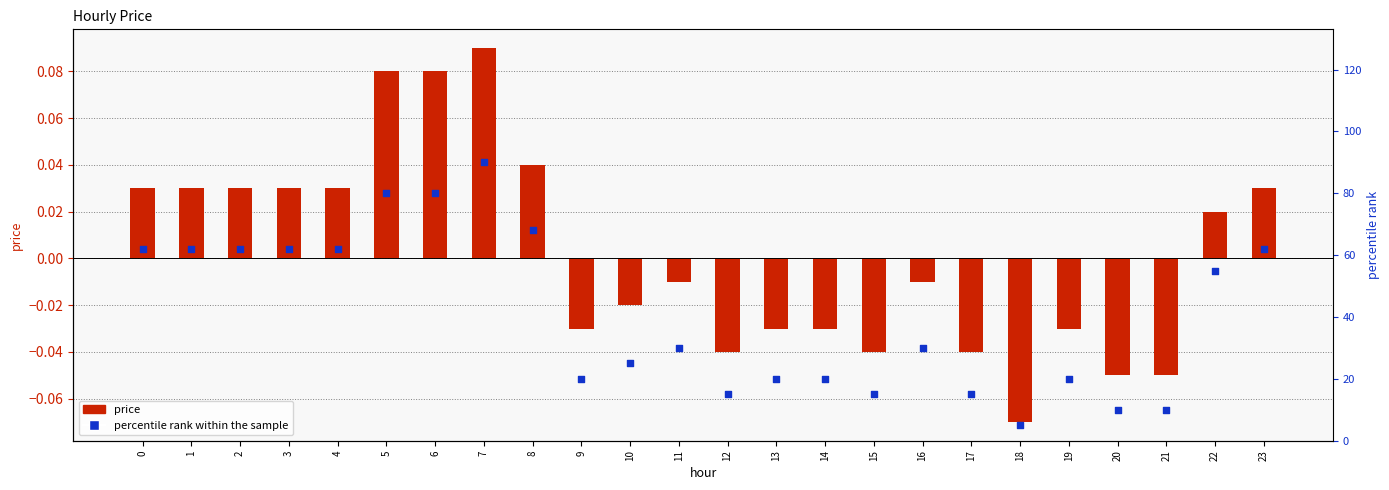

Is the value of price at 21 greater than the value of percentile rank within the sample at 17?

No